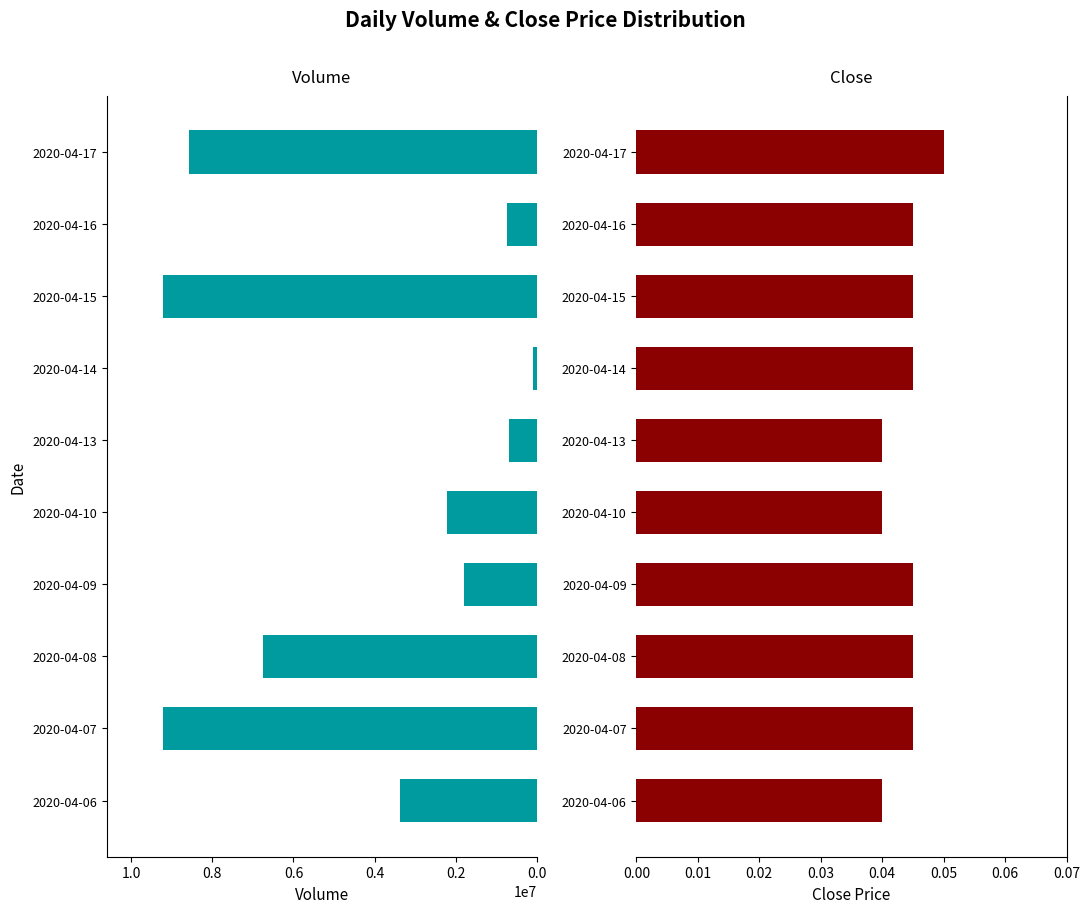

What are all the series names shown in the legend?

Volume, Close